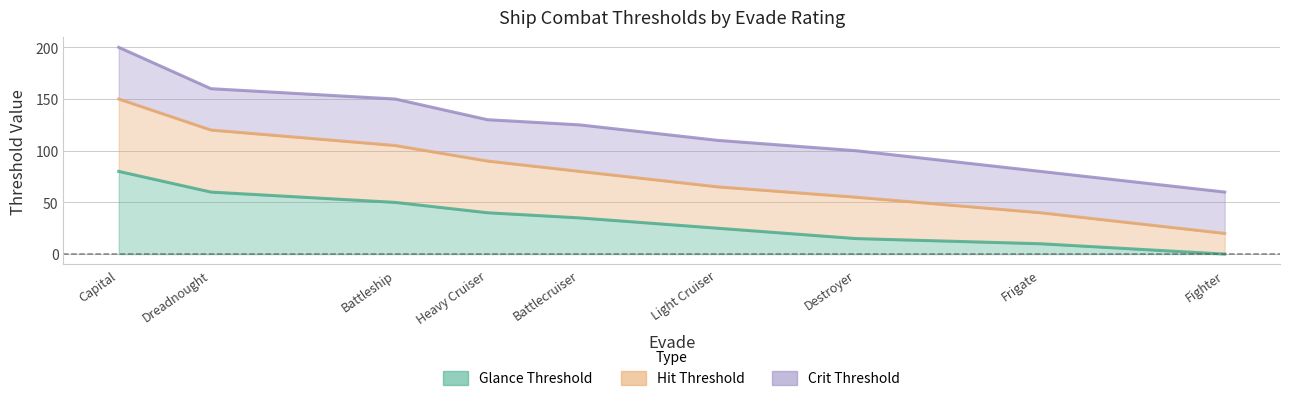

What is the label of the 7th point from the right?

Battleship